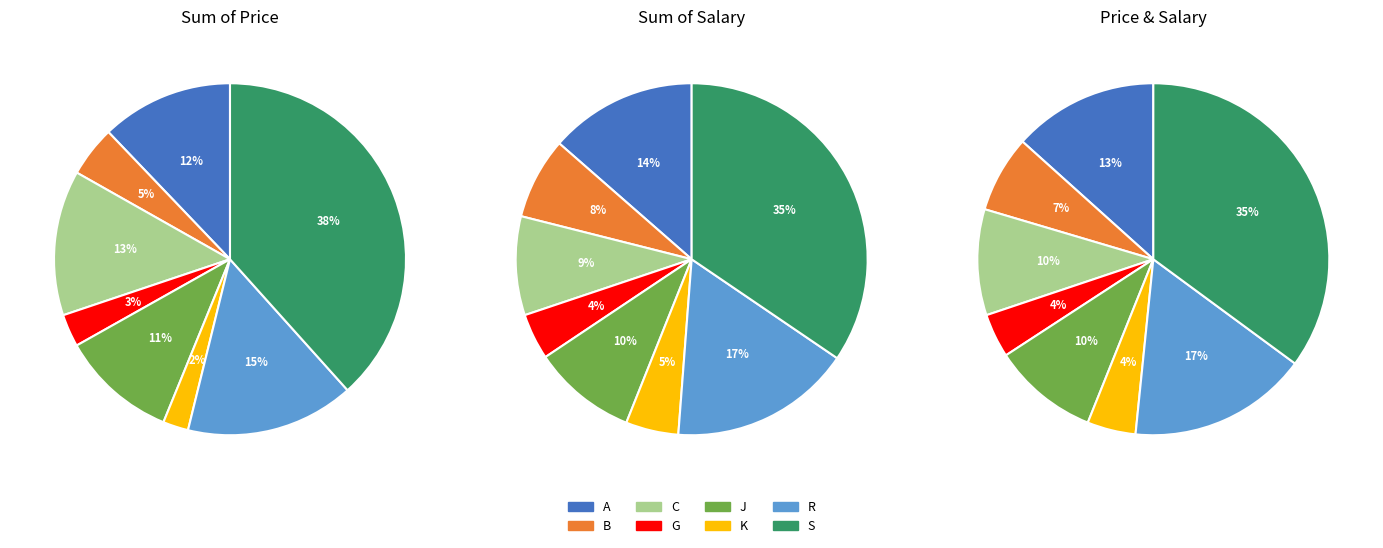

Is B the majority of the pie?

No